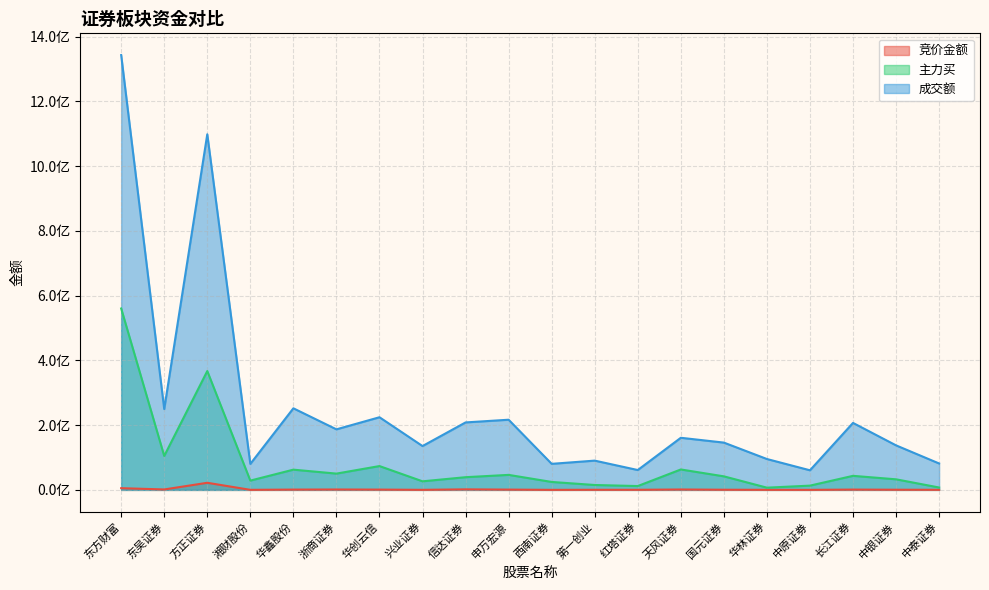

What is the difference between the maximum and minimum values in the 竞价金额 series?

21851253